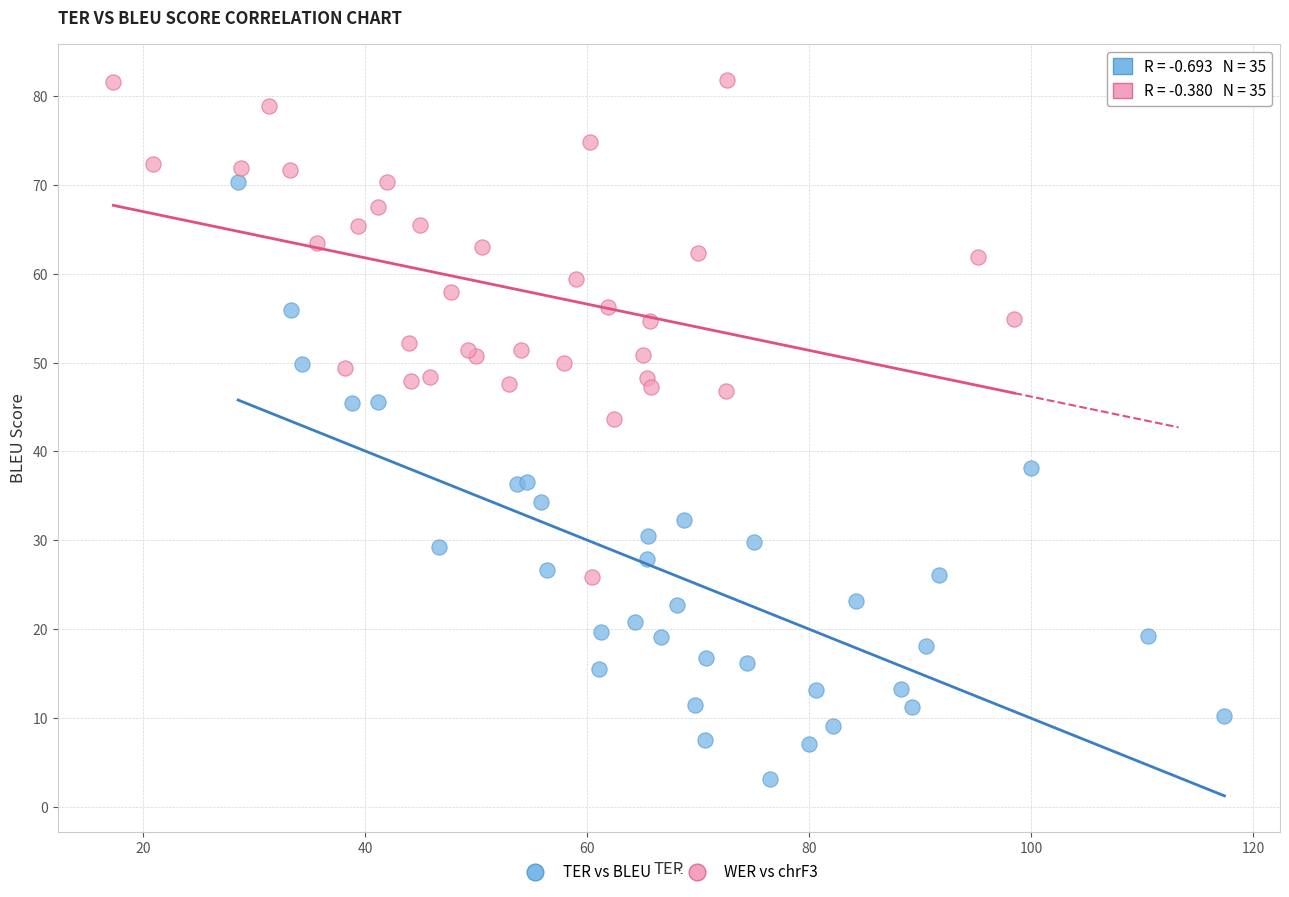

Which series has the widest spread of Y values?

TER vs BLEU